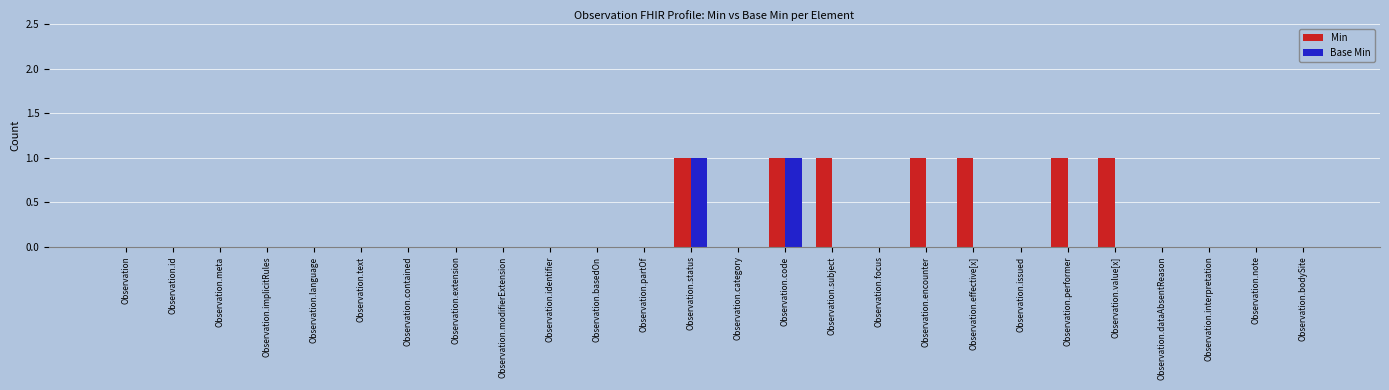

The value of Min at Observation.modifierExtension is -1. True or false?

False